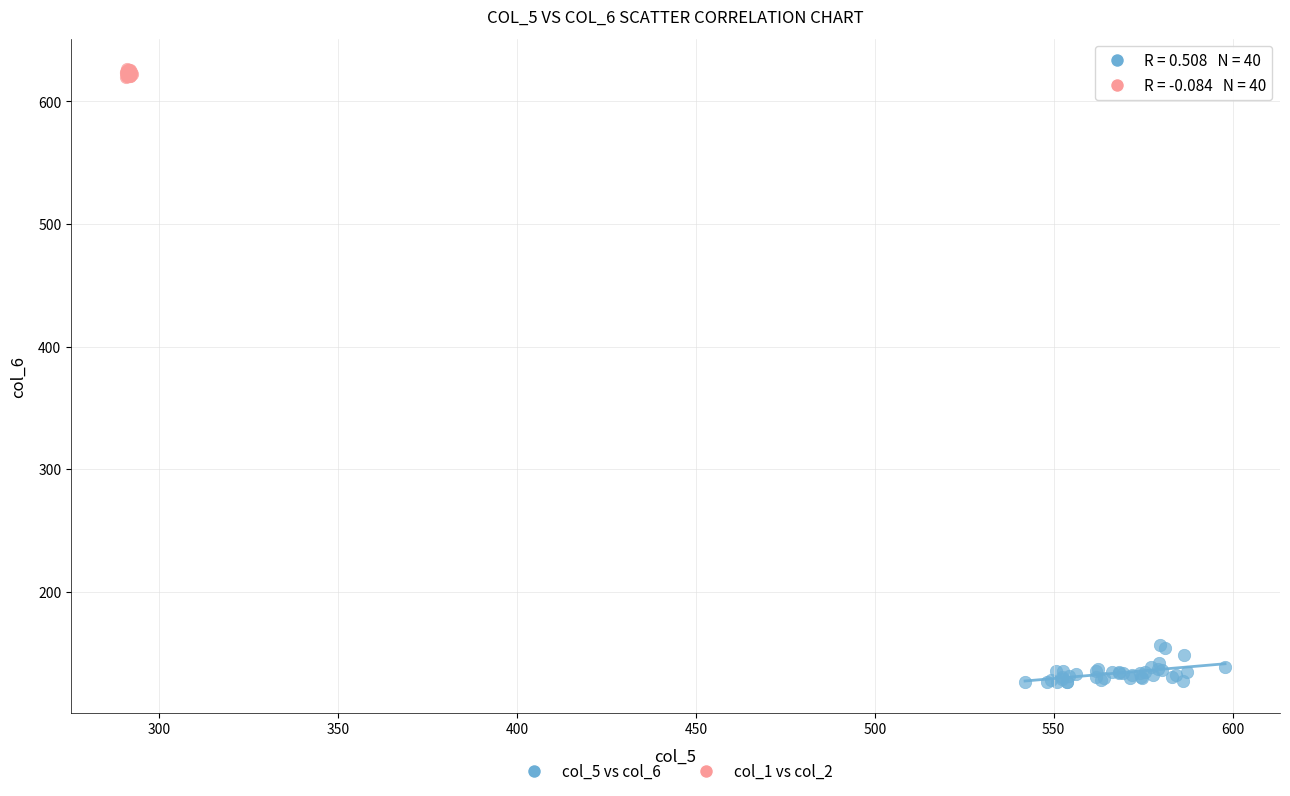

Which series has the widest spread of Y values?

col_5 vs col_6